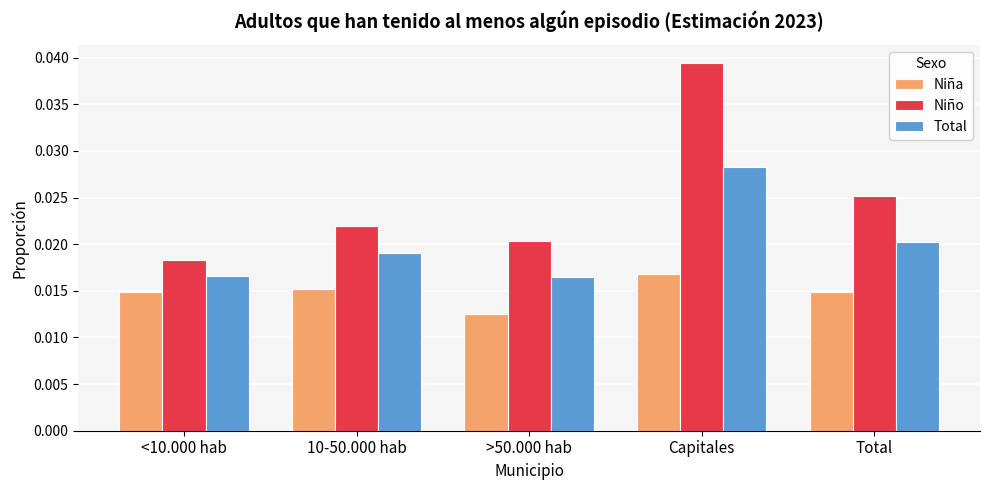

Rank the series by their average value, from lowest to highest.

Niña, Total, Niño